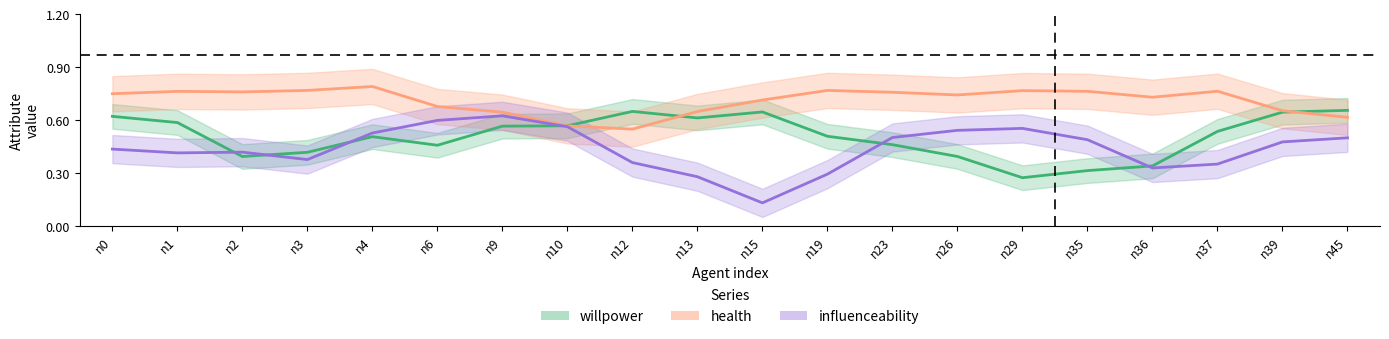

Is it true that willpower equals 0.7 at n45?

False